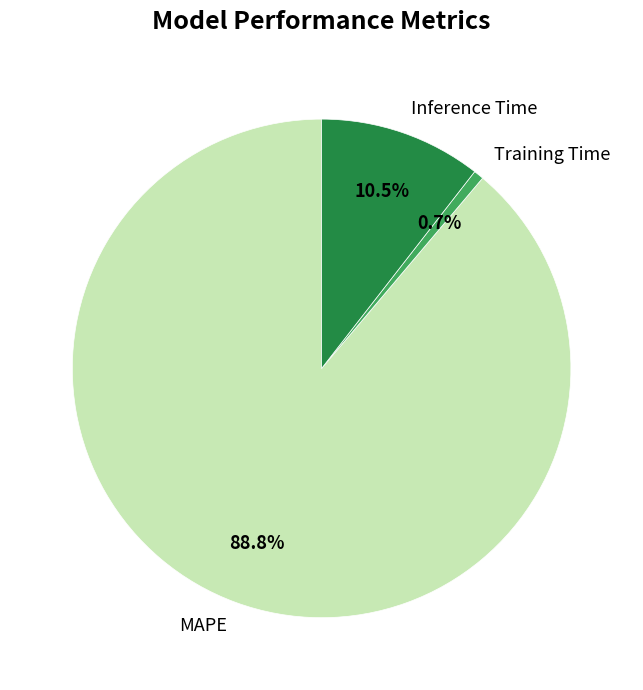

Which category has the biggest portion of the pie?

MAPE